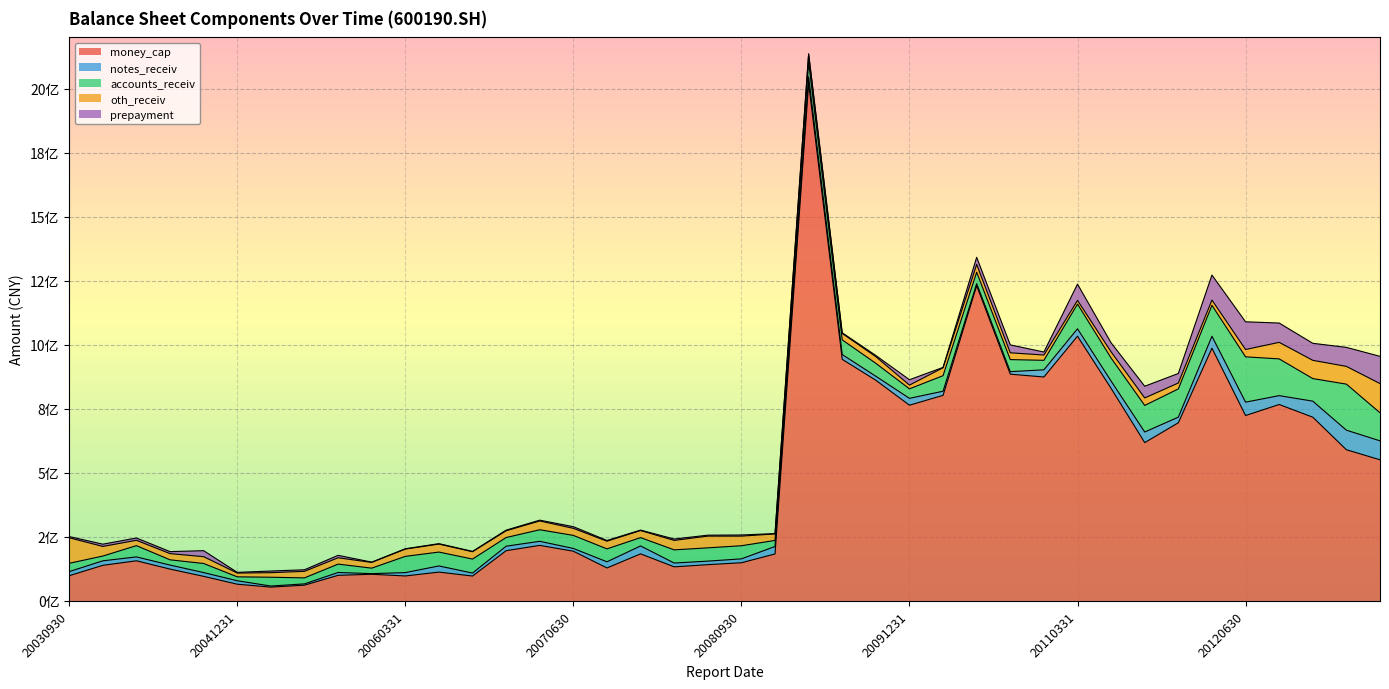

The oth_receiv series shows 99706161.0 at 20030930. True or false?

True